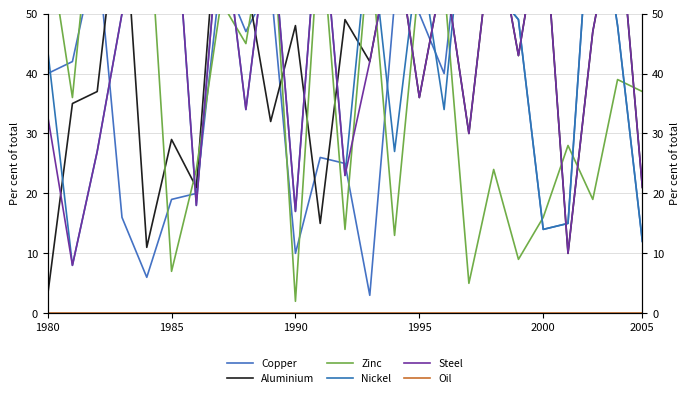

Which label corresponds to the largest value in the chart?

1990